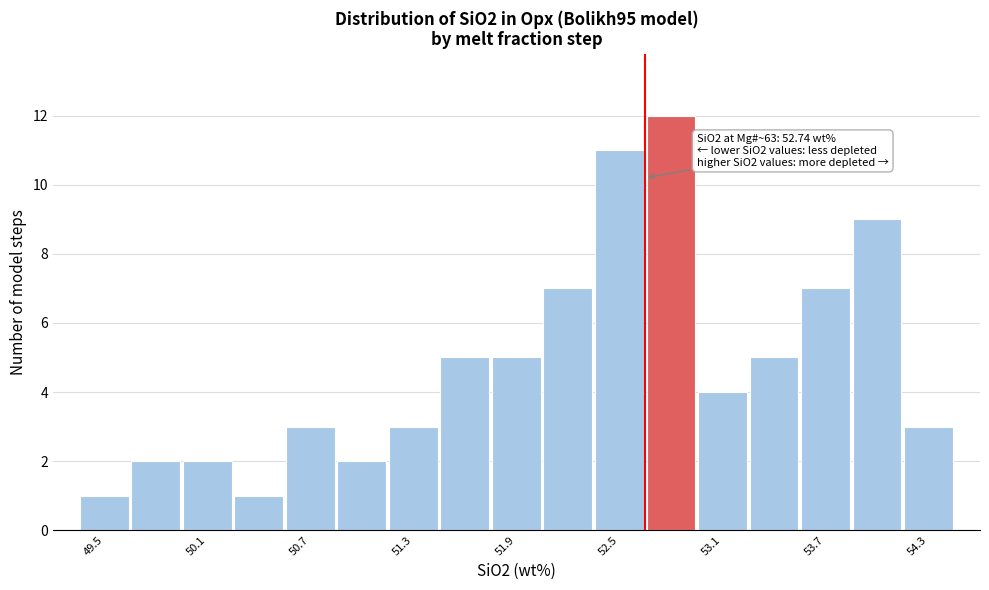

Around what value on the x-axis is the tallest bar? Give the approximate position of its centre, as read against the axis.

52.9